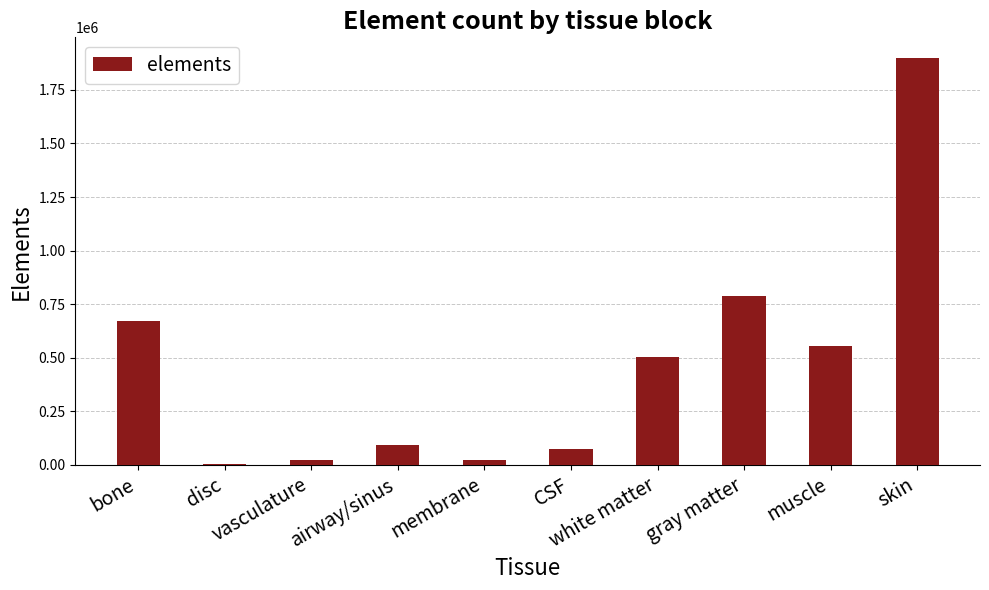

What is the maximum value shown in the chart?

1900127